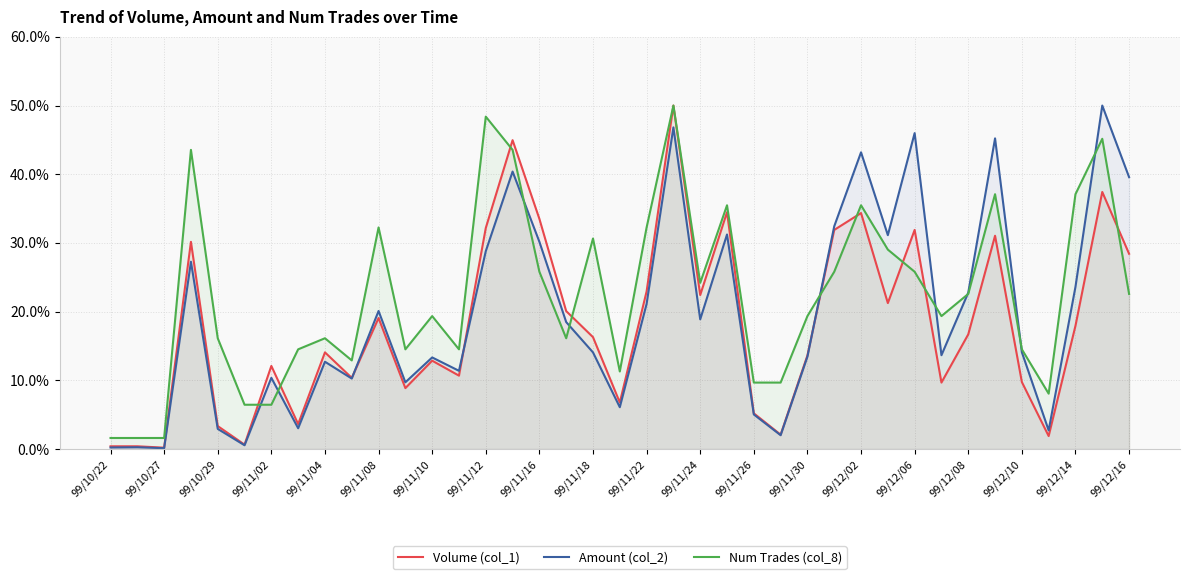

What is the maximum value for Volume (col_1)?

50.0